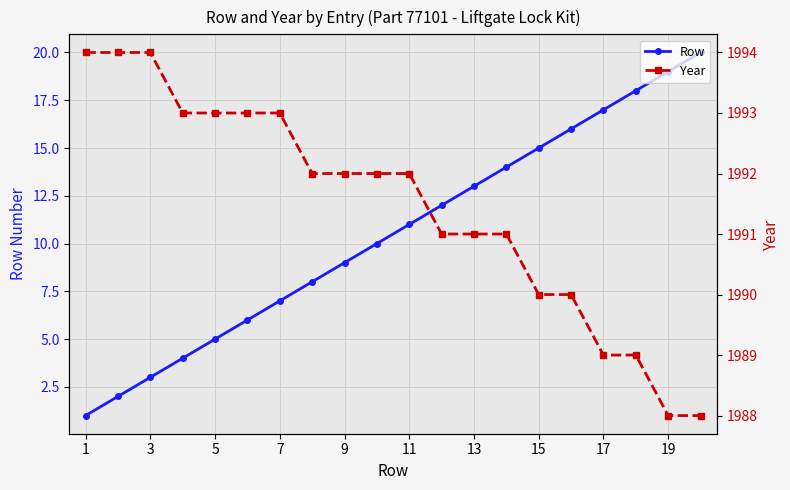

Which series has the largest total across all categories?

Year